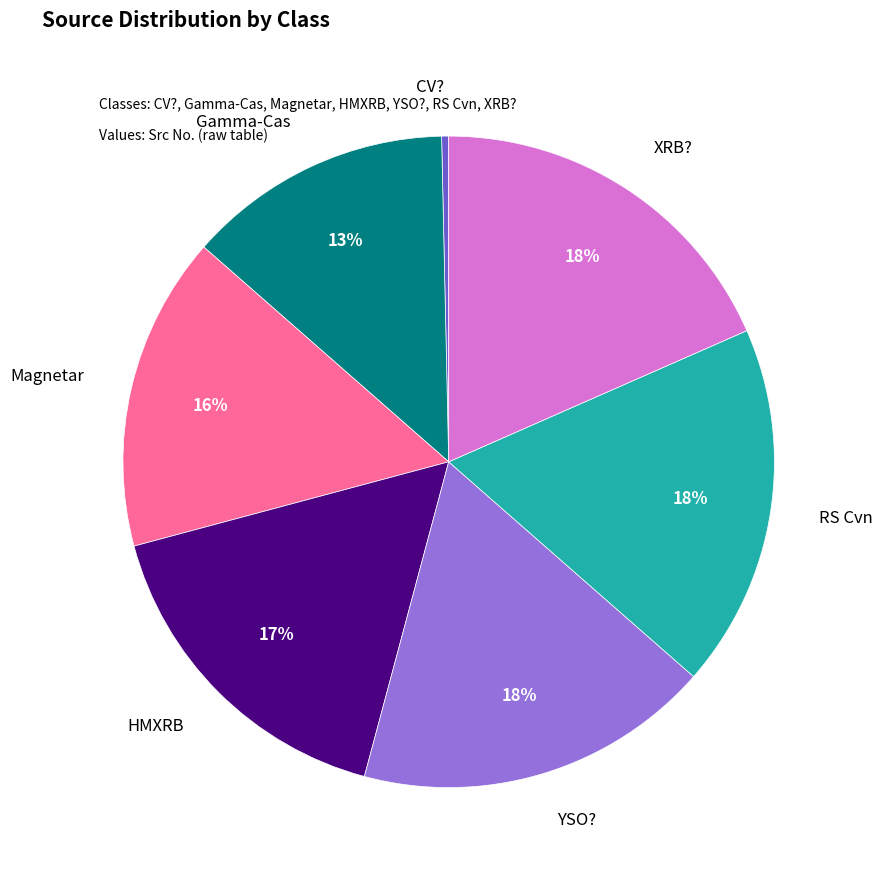

To the nearest percent, what is the average slice percentage?

14%